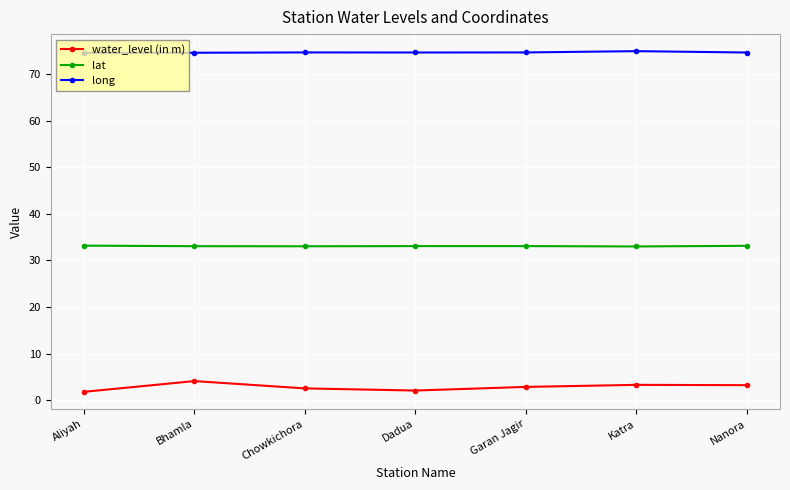

Read the long value at Garan Jagir.

74.6